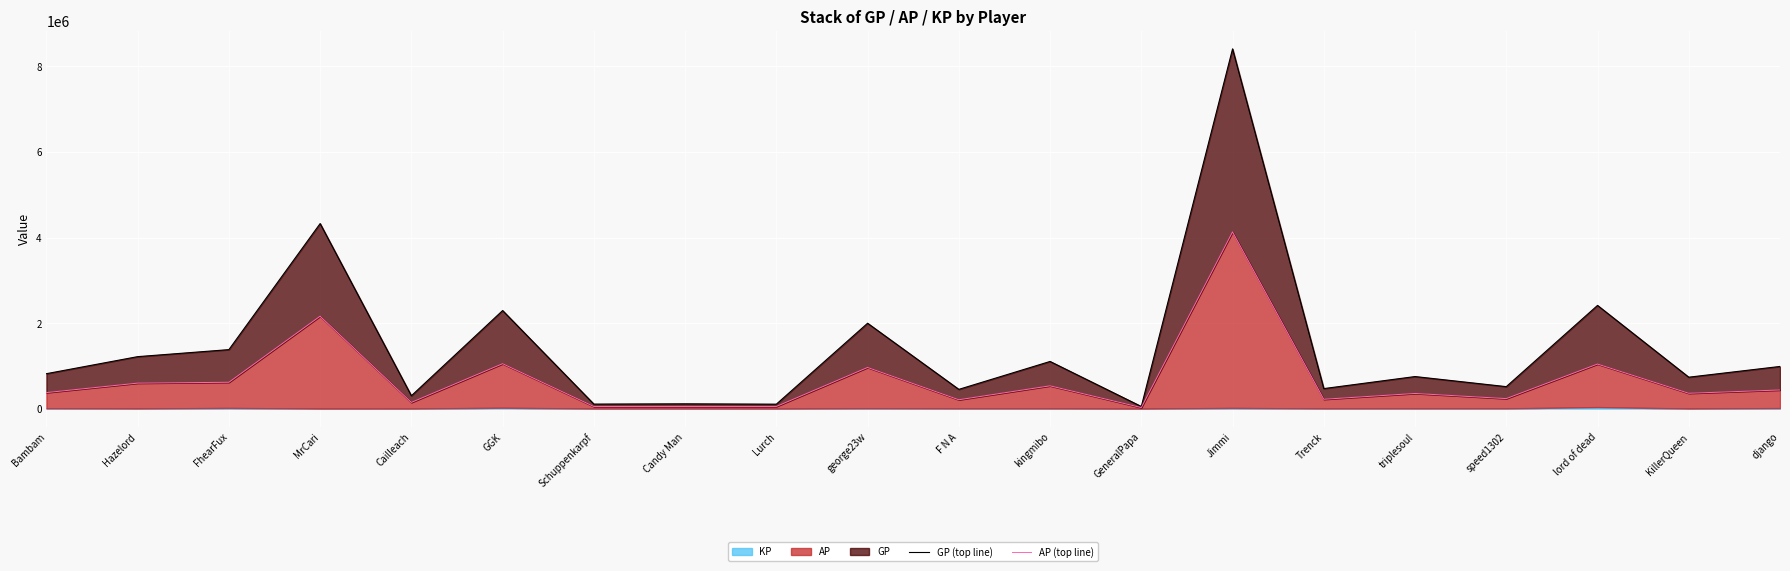

At which label does AP (top line) reach its peak?

Jimmi